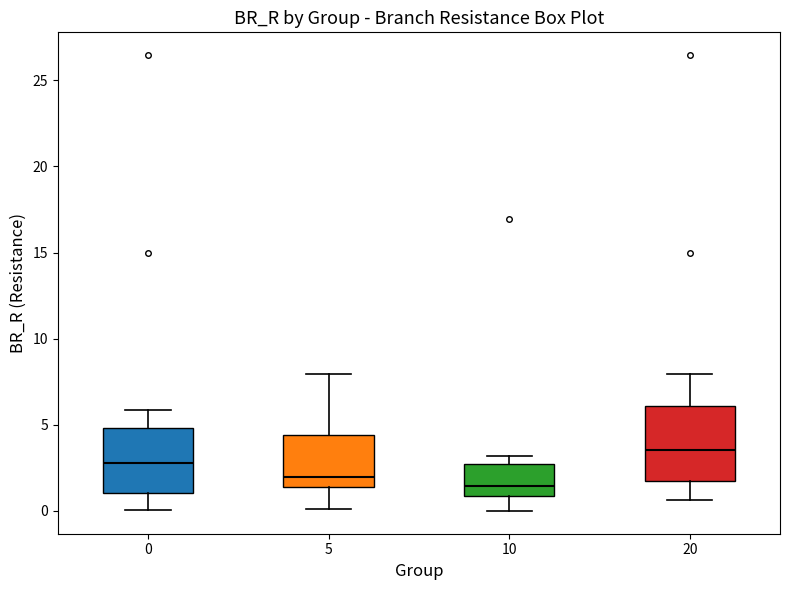

Which box is the tallest, from its lower edge to its upper edge?

20